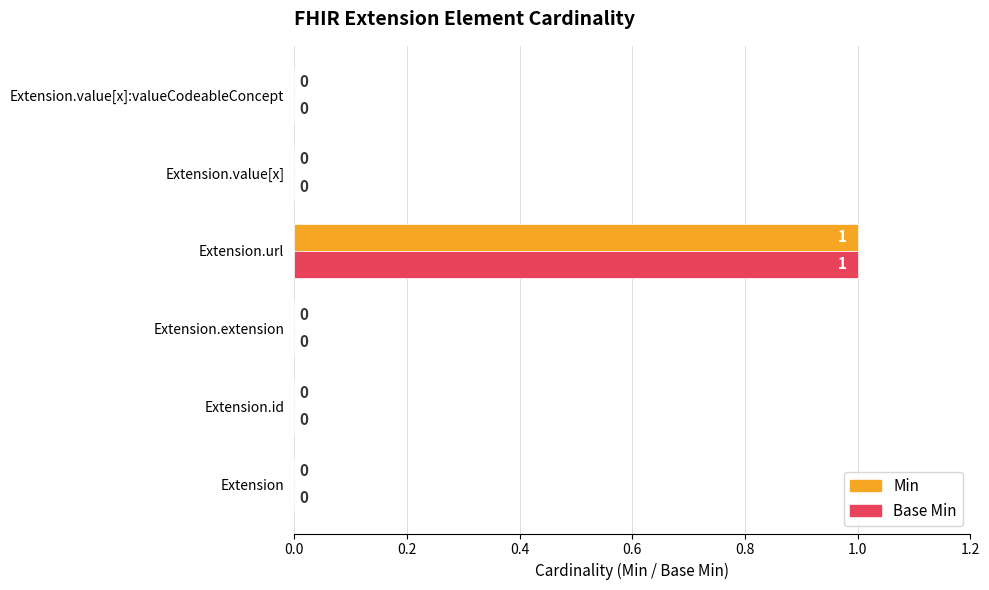

The Base Min series shows -1 at Extension.value[x]. True or false?

False